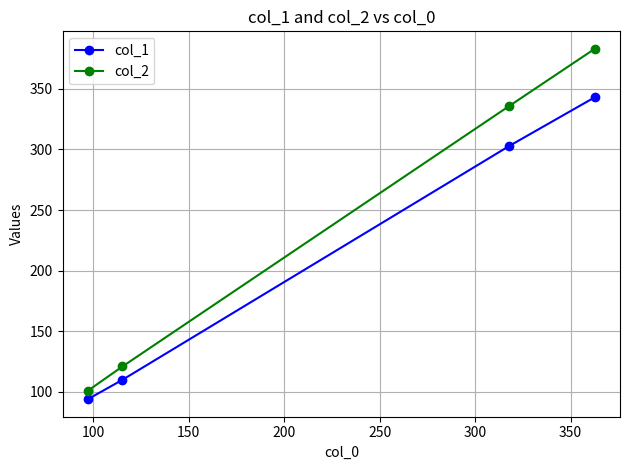

Which series has the largest total across all categories?

col_2